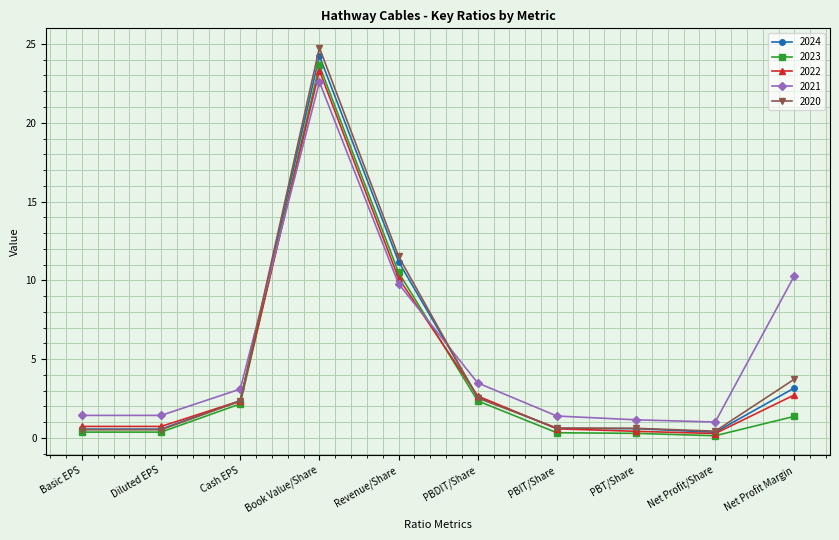

The 2020 series shows 0.5 at Basic EPS. True or false?

True